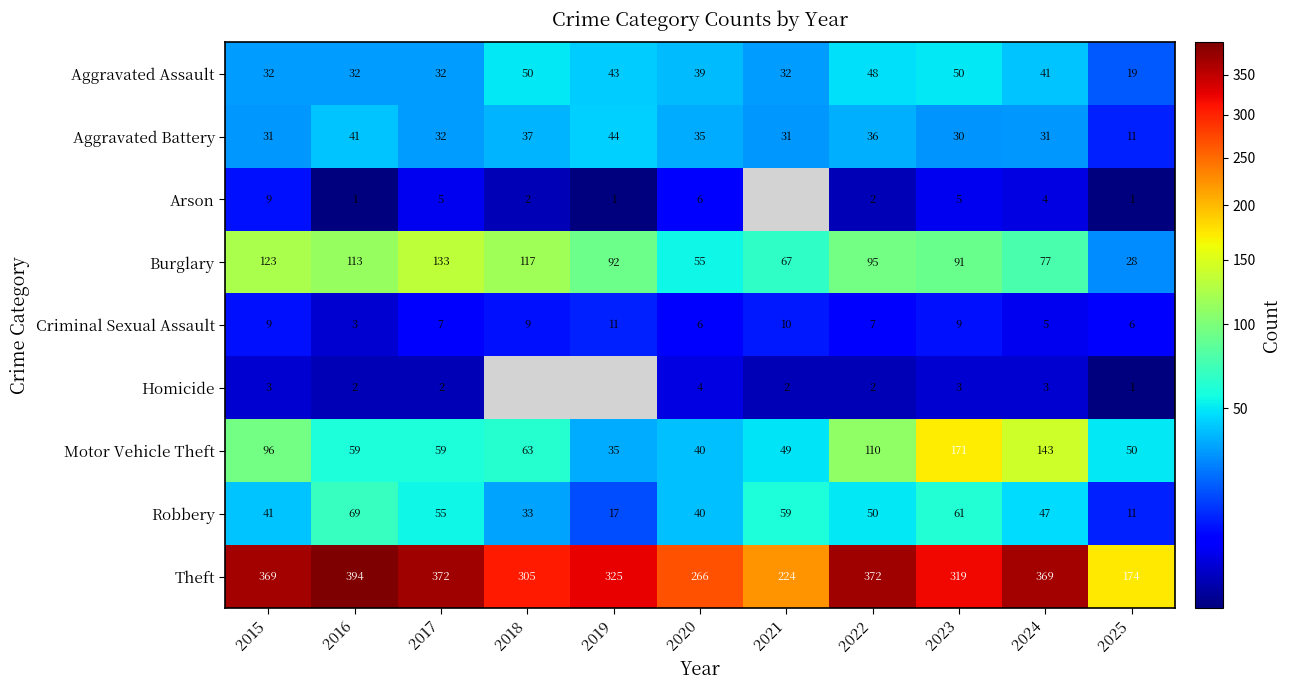

At which label is Burglary closest to 80?

2024